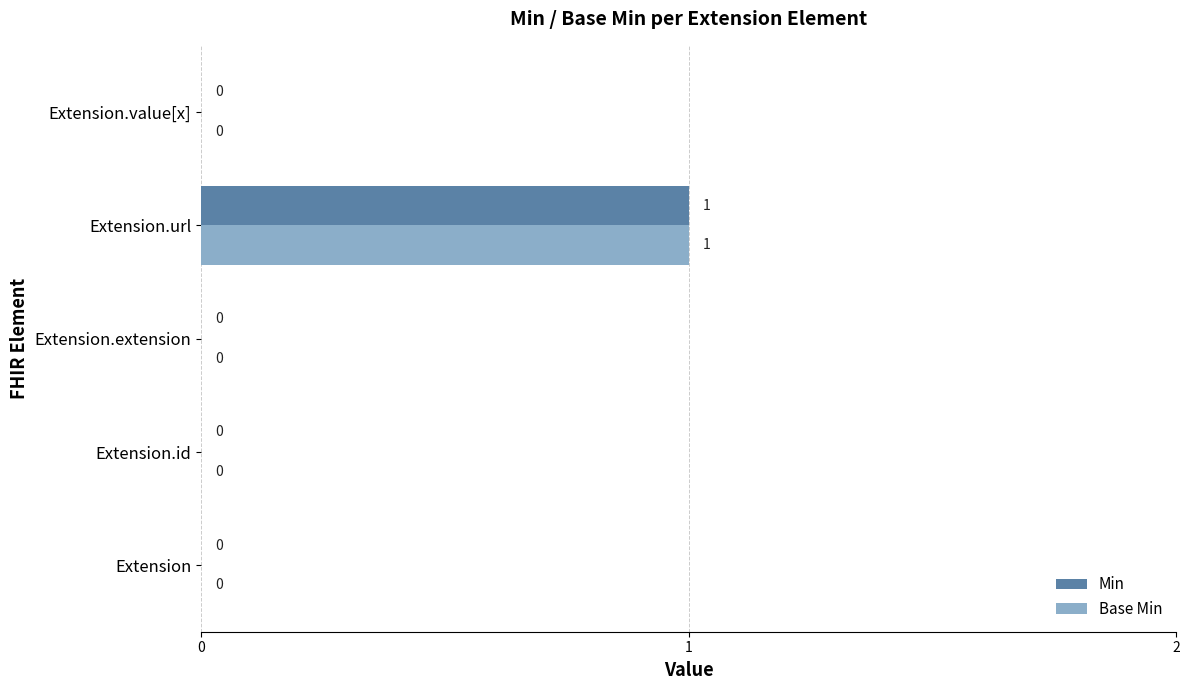

Which category has the highest value in the Base Min series?

Extension.url